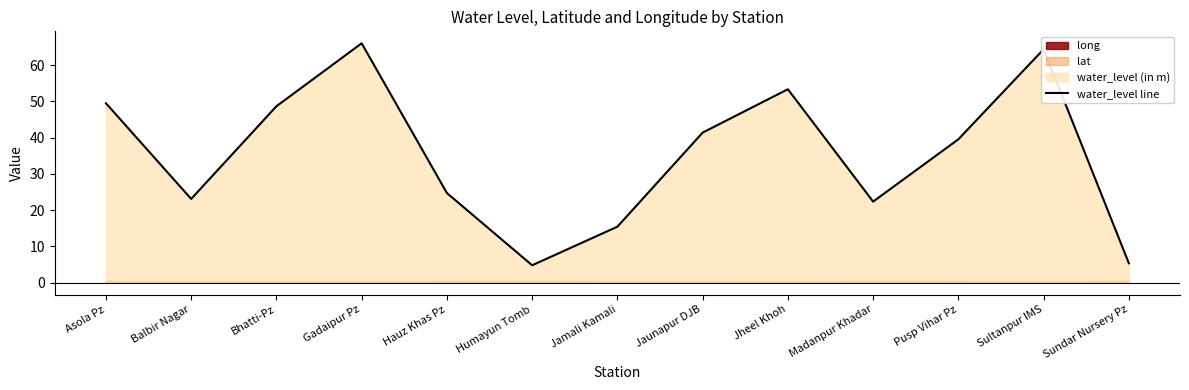

At which category does the data reach its first local peak?

Gadaipur Pz